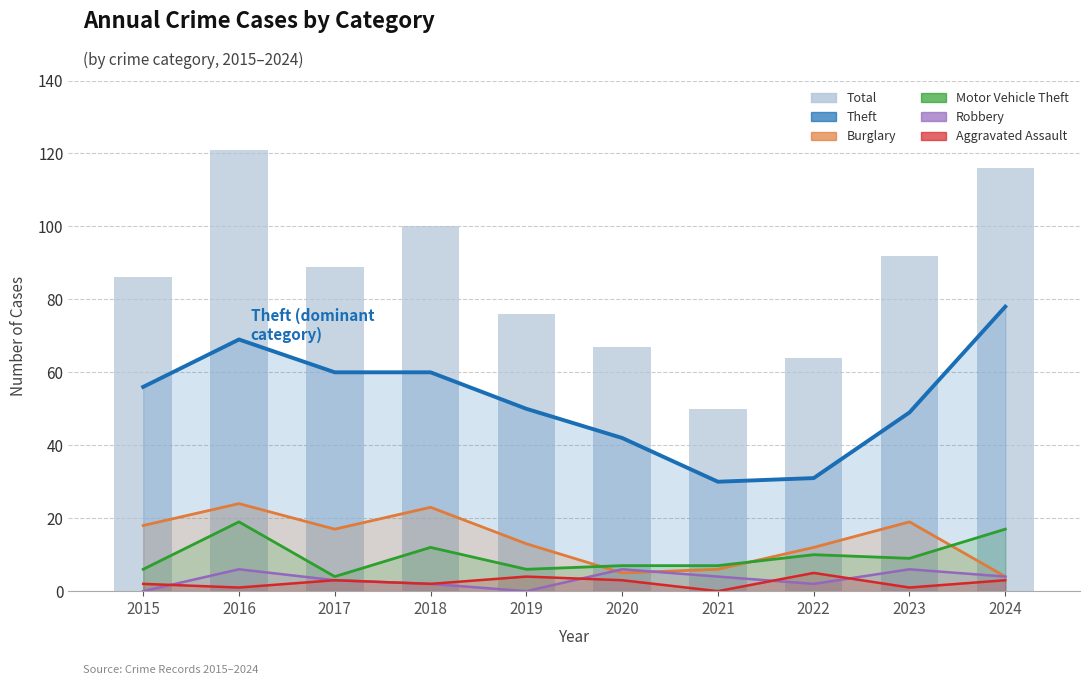

At which category is the sum across all series the highest?

2016